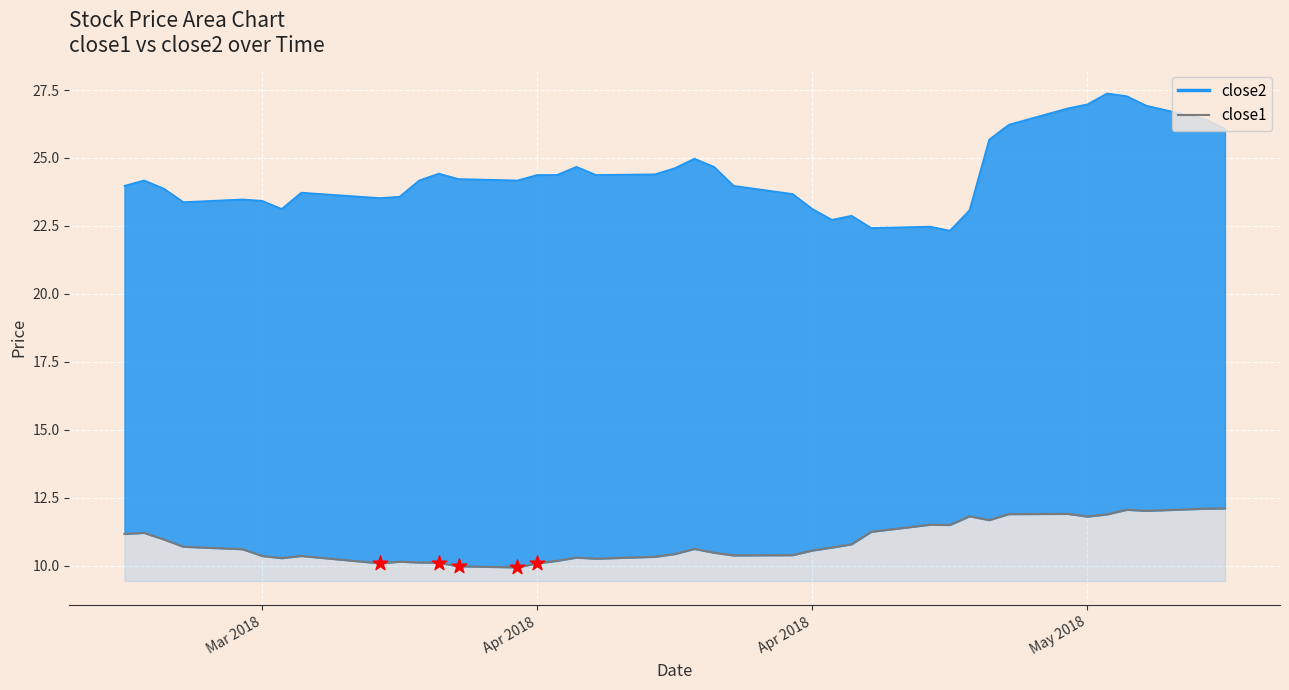

Which series has the largest total across all categories?

close2